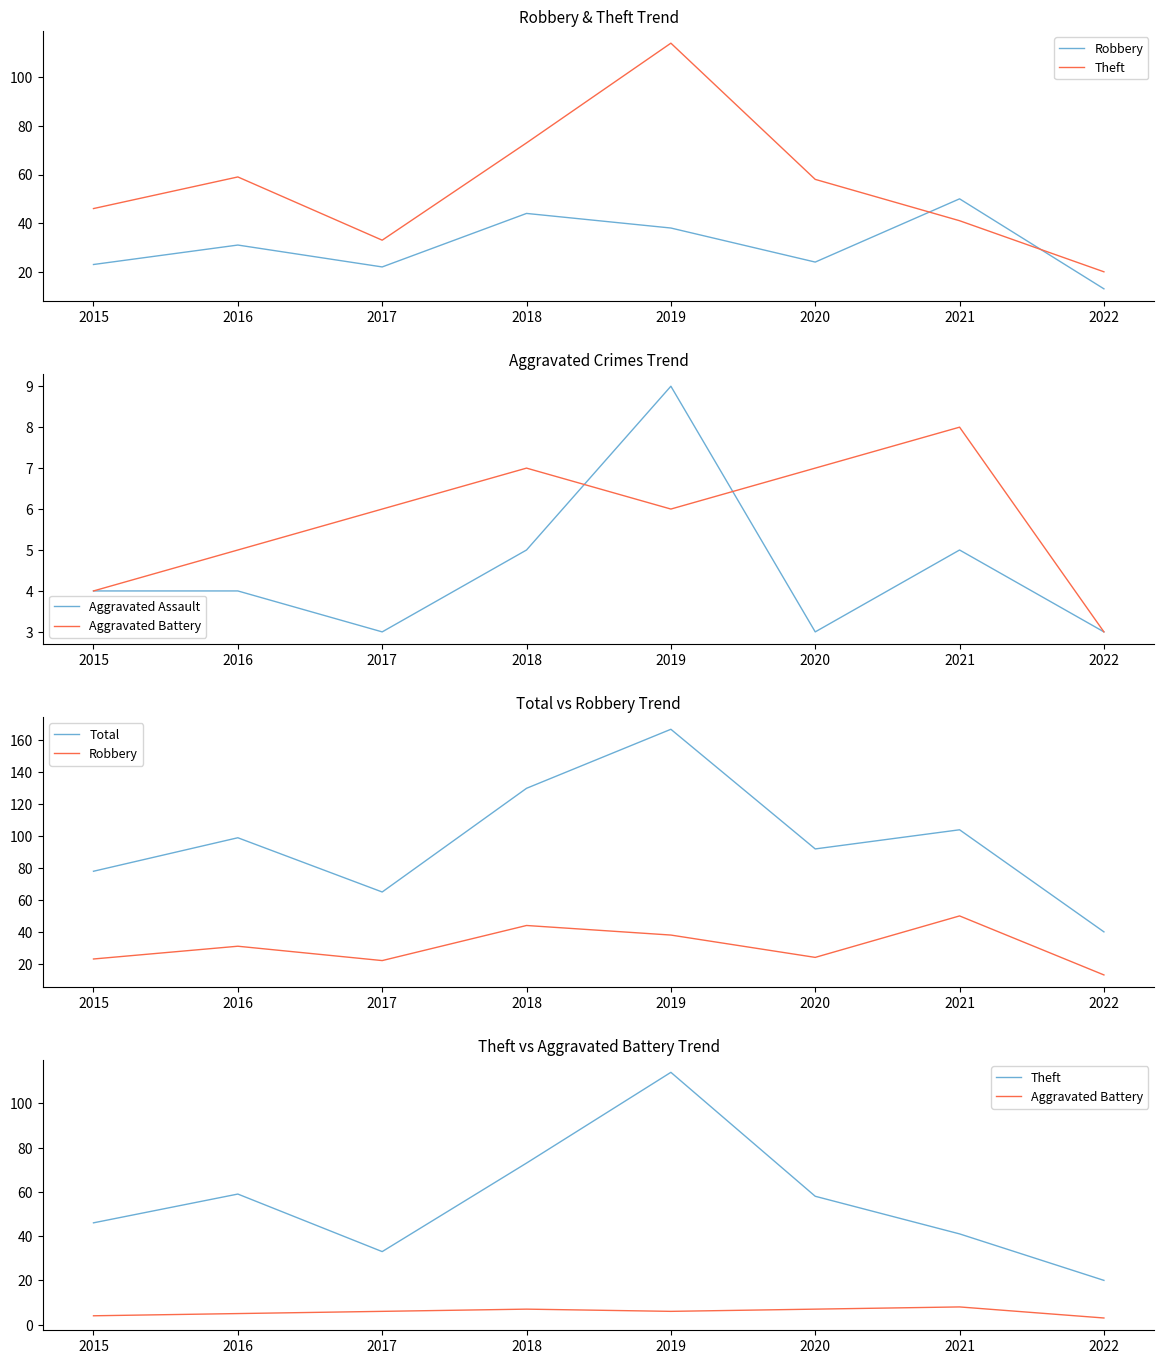

Reading left to right, what are all the values shown in this chart?

Robbery: 23	31	22	44	38	24	50	13
Theft: 46	59	33	73	114	58	41	20
Aggravated Assault: 4	4	3	5	9	3	5	3
Aggravated Battery: 4	5	6	7	6	7	8	3
Total: 78	99	65	130	167	92	104	40